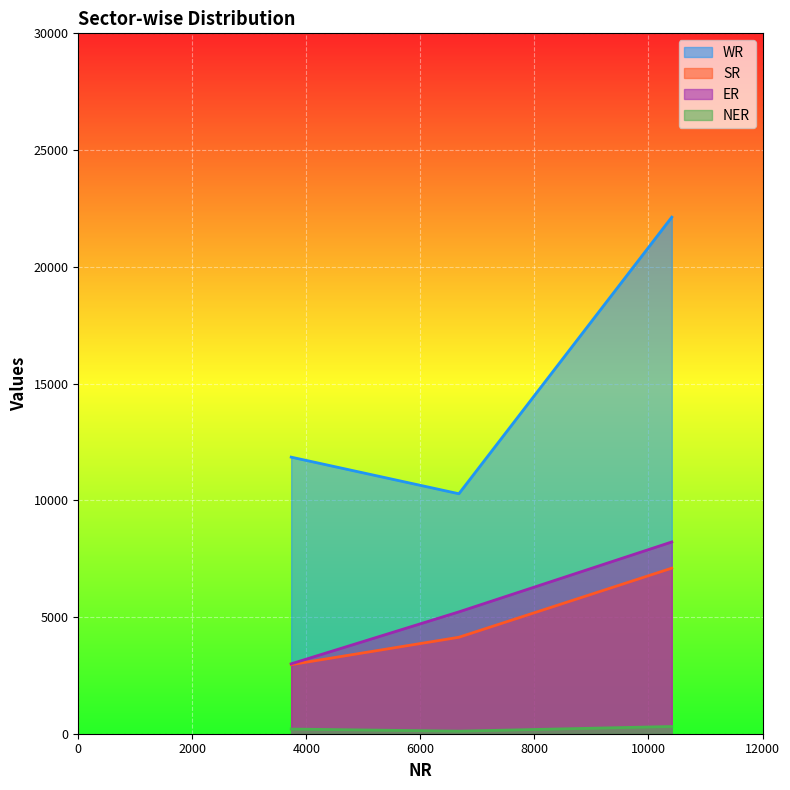

True or false: NER has a value of 310 at Total.

True